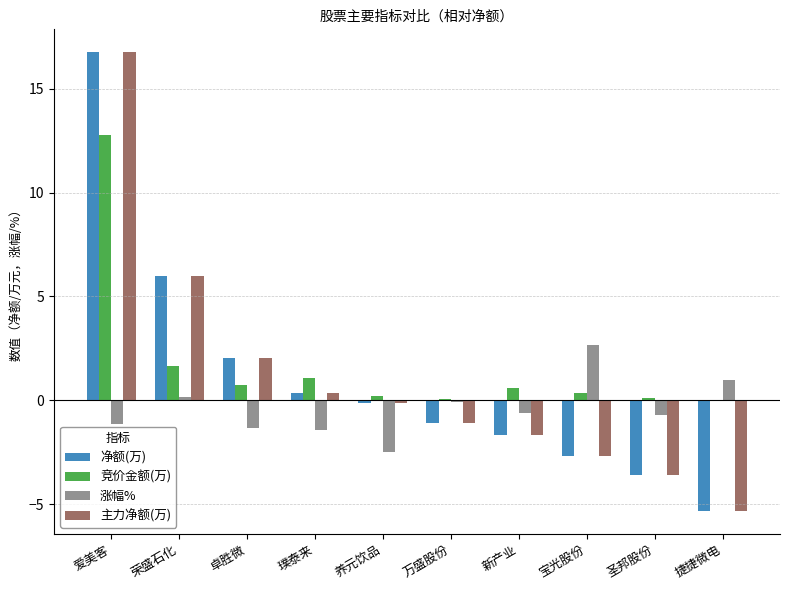

Are the bars grouped side by side (vs. stacked)?

Yes